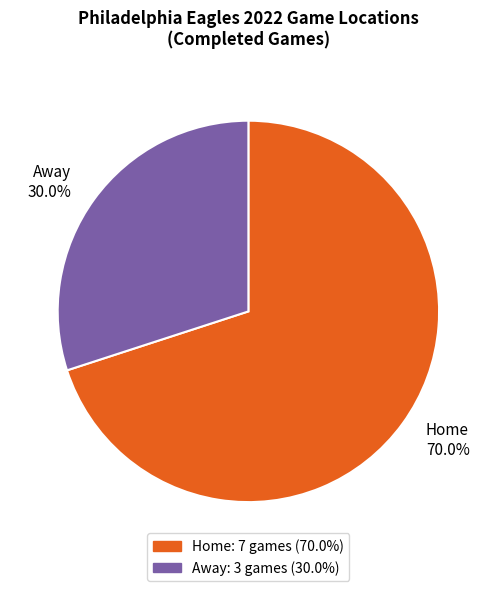

Does Away account for over 50% of the chart?

No